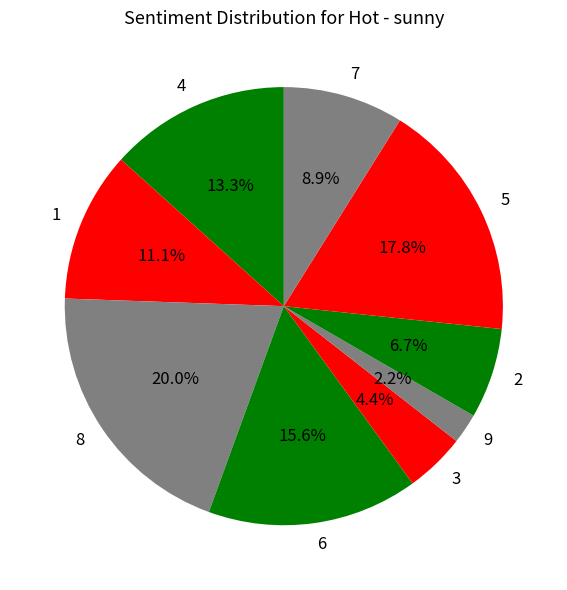

How many slices are in this pie chart?

9